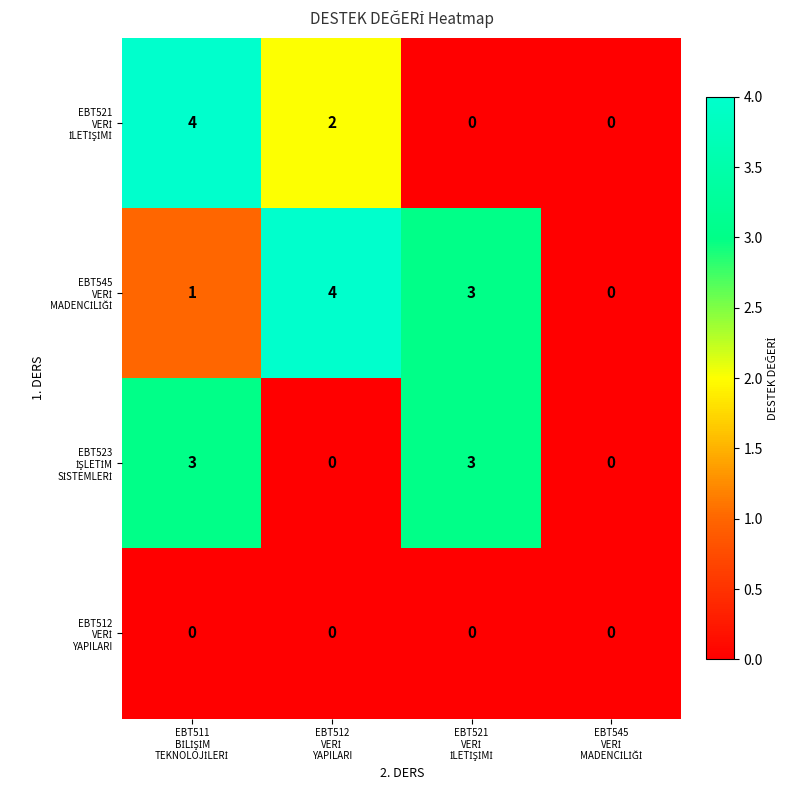

At how many categories does at least one series exceed 1?

3